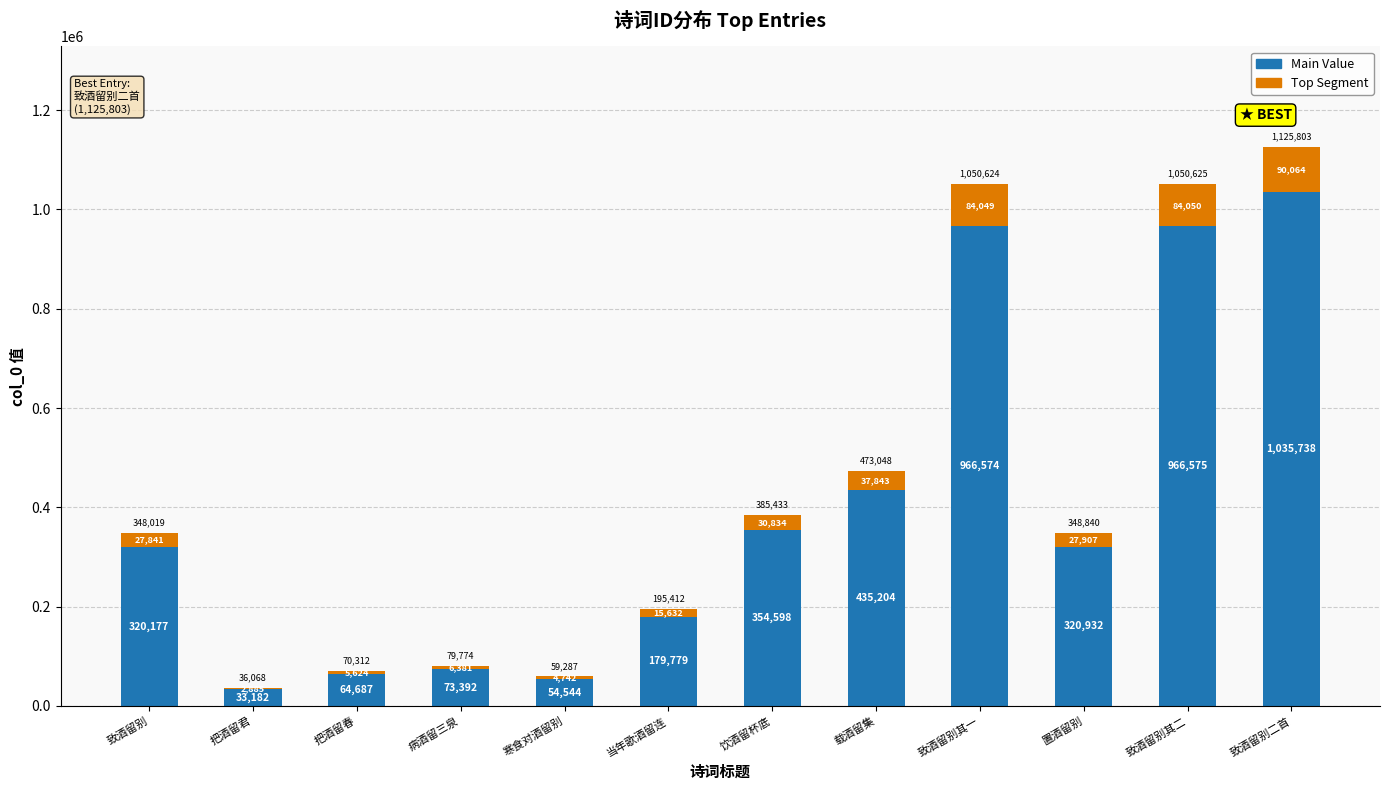

The Main Value series shows 119239.3 at 病酒留三泉. True or false?

False